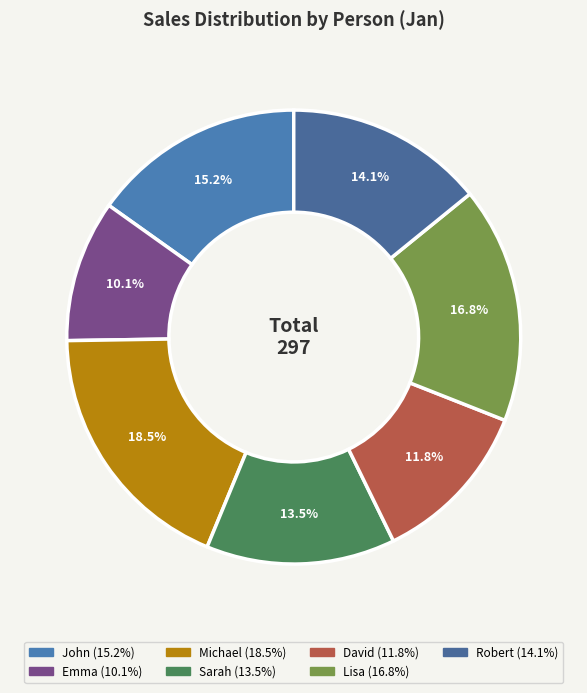

Does any single category account for the majority?

No